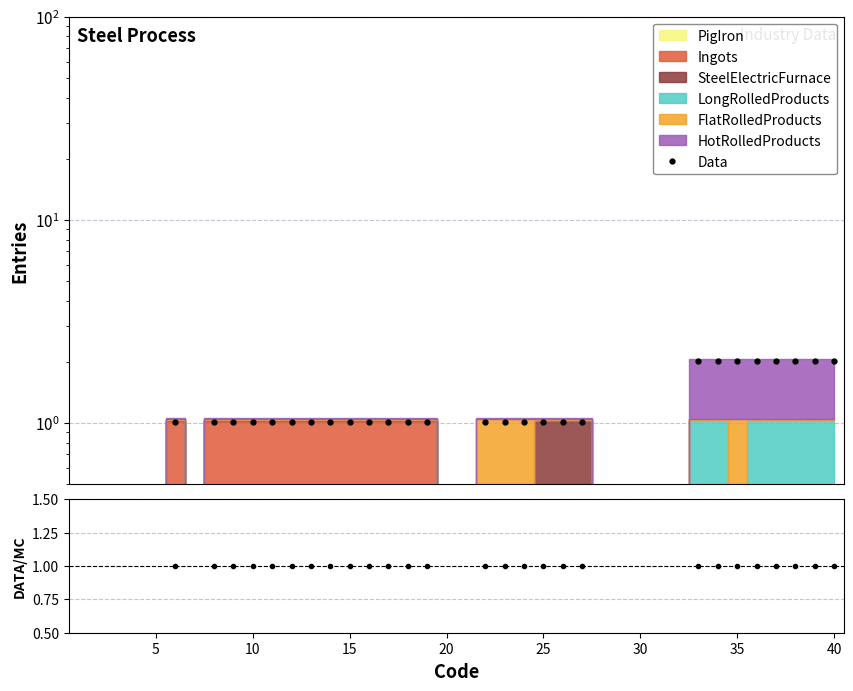

The Data series shows 0.0 at 30. True or false?

True